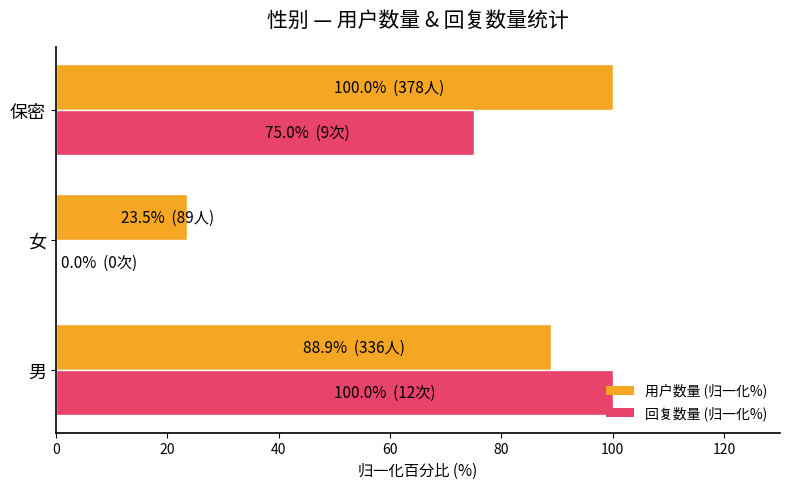

True or false: 回复数量 (归一化%) has a value of 100.0 at 男.

True